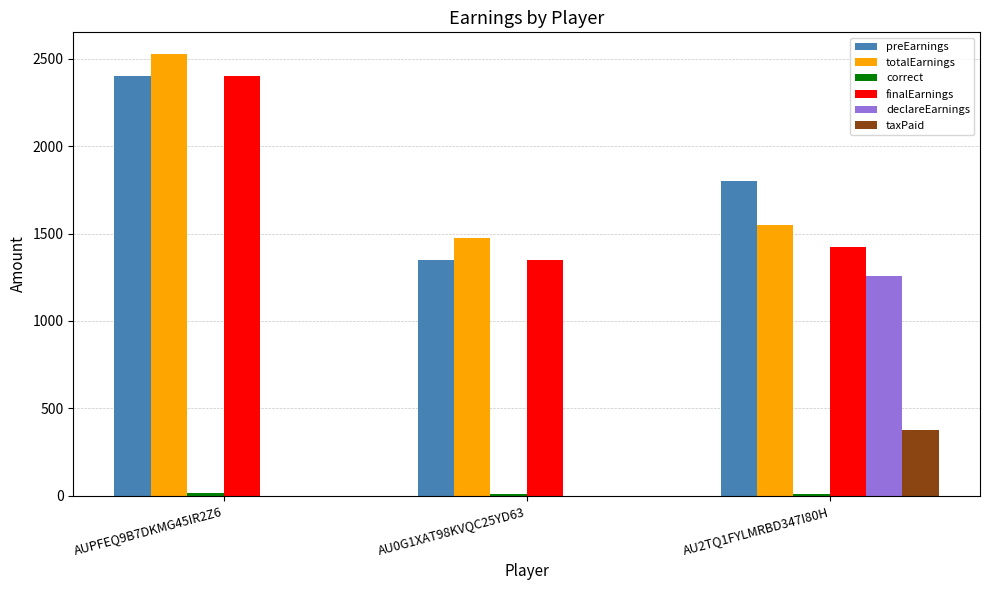

How many groups of bars are there?

3